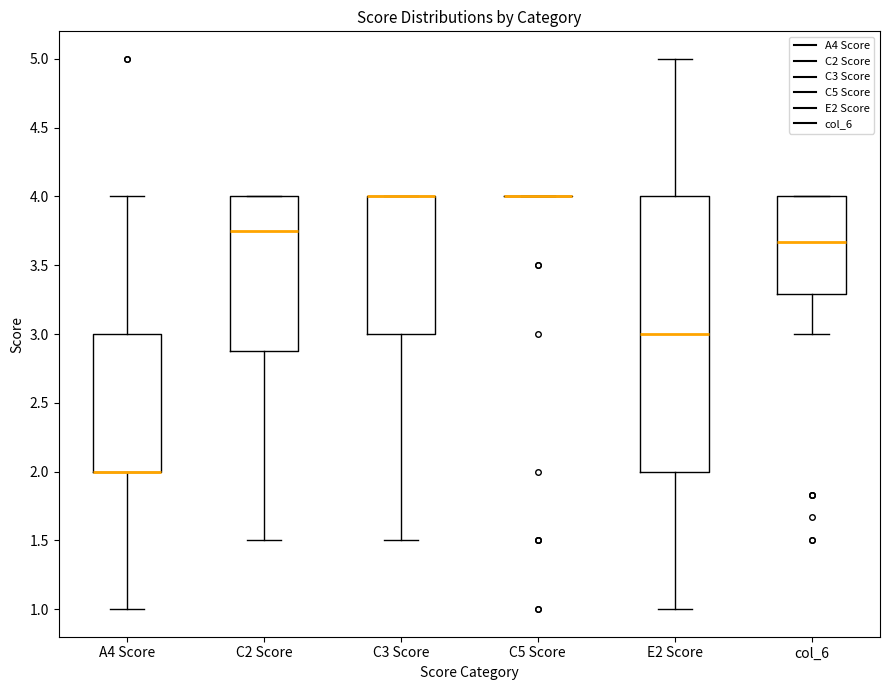

Where does the lower whisker of the box for C2 Score end on the y-axis? The values are not printed on the chart, so give them approximately, as read against the axis.

1.50